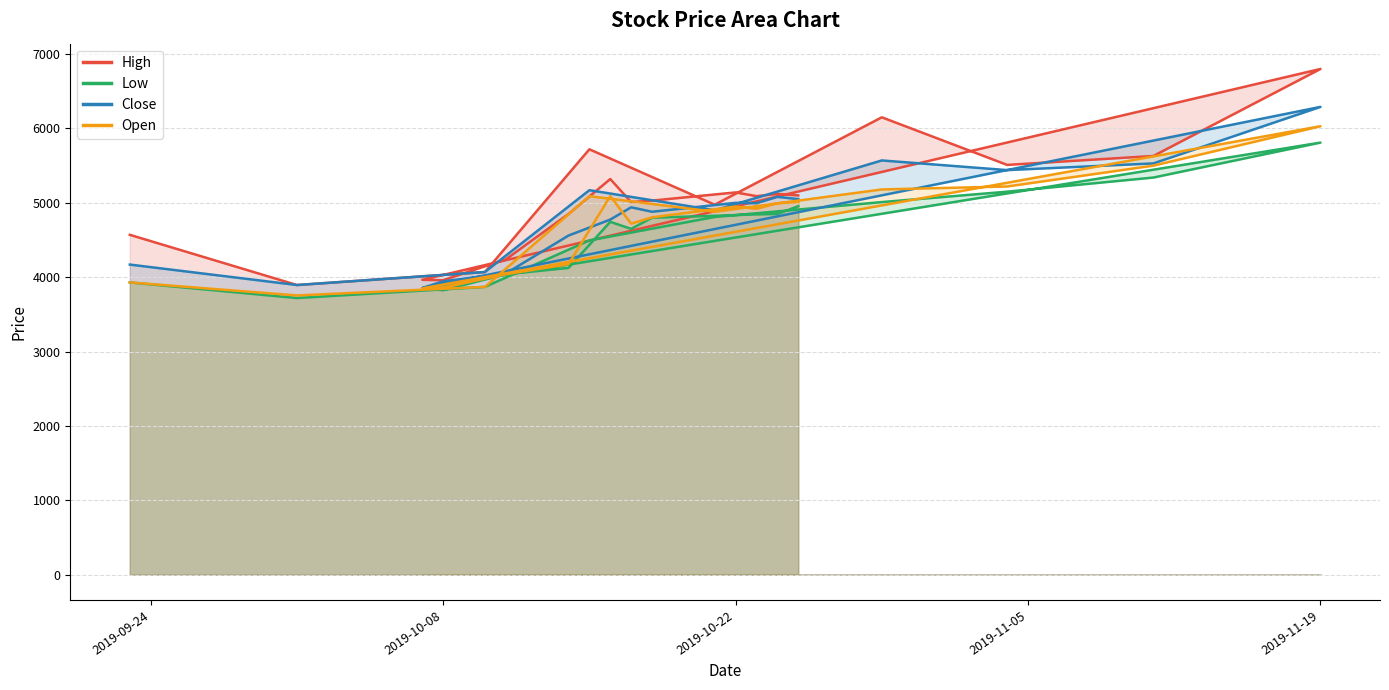

What are all the series names shown in the legend?

High, Low, Close, Open